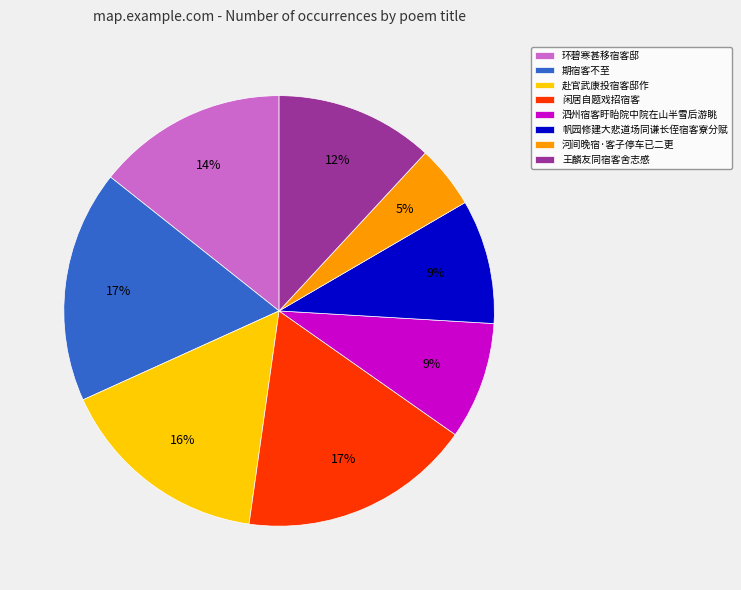

True or false: 王麟友同宿客舍志感 accounts for 4% of the total.

False